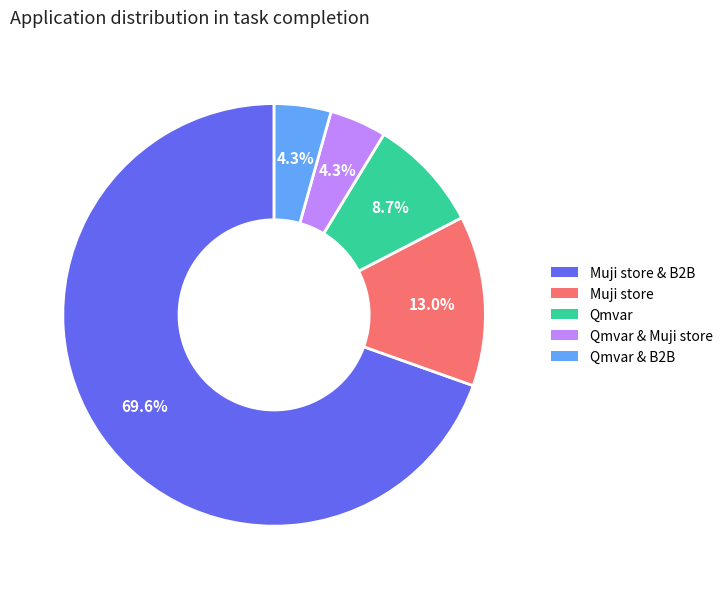

Does any single category account for the majority?

Yes